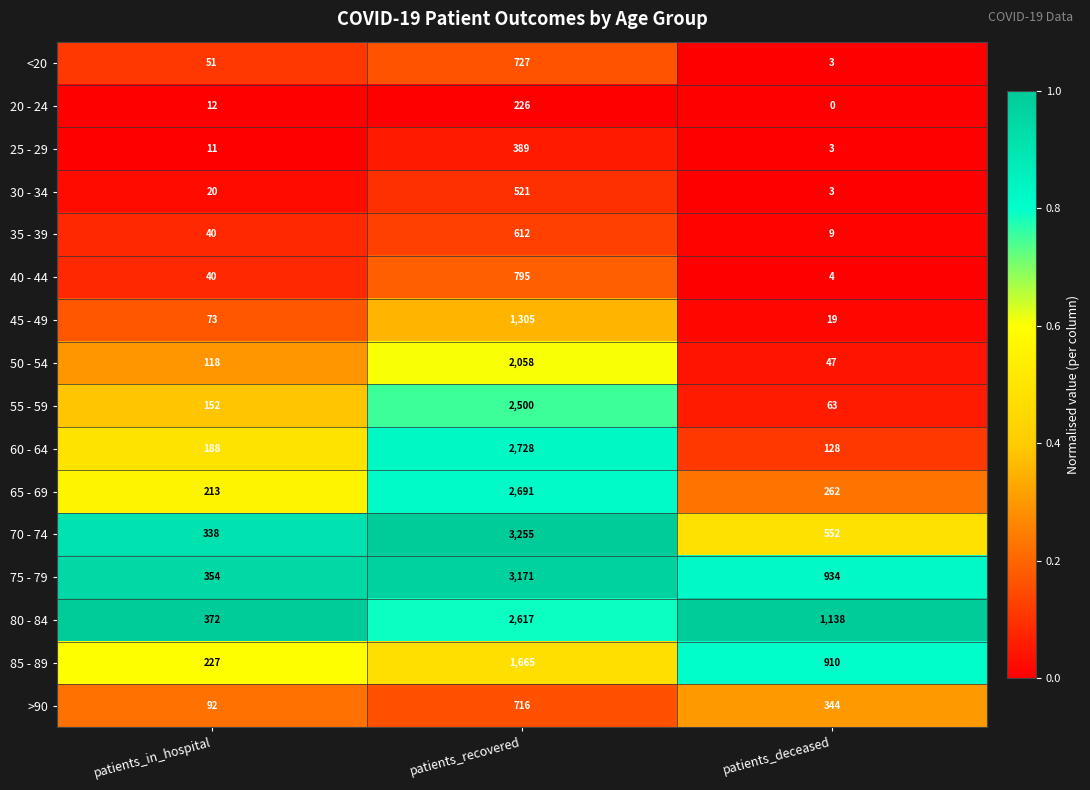

The value of 60 - 64 at patients_deceased is 128. True or false?

True